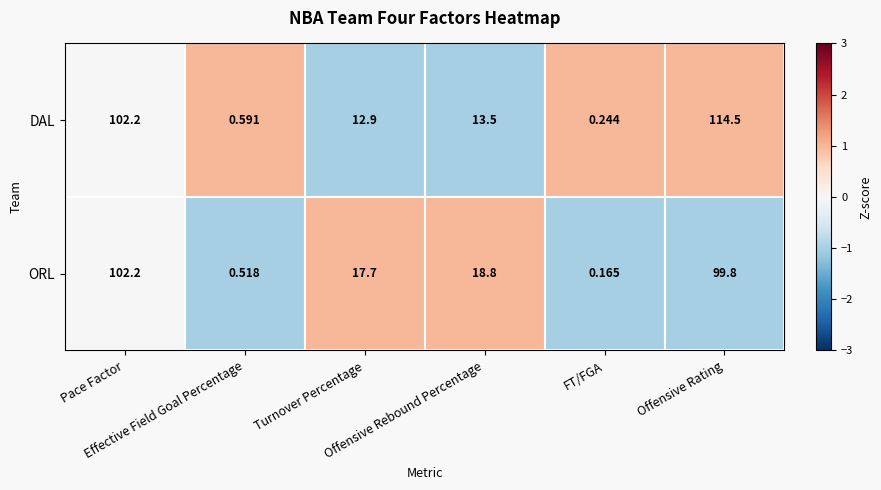

Which series has the largest total across all categories?

DAL